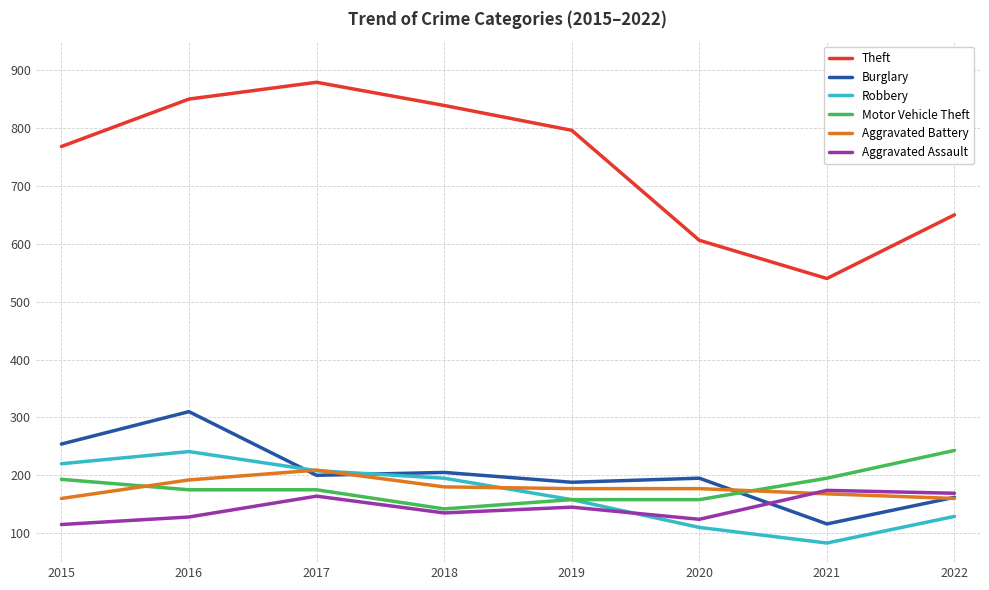

True or false: Theft has more than 2 points higher than both neighbors.

False